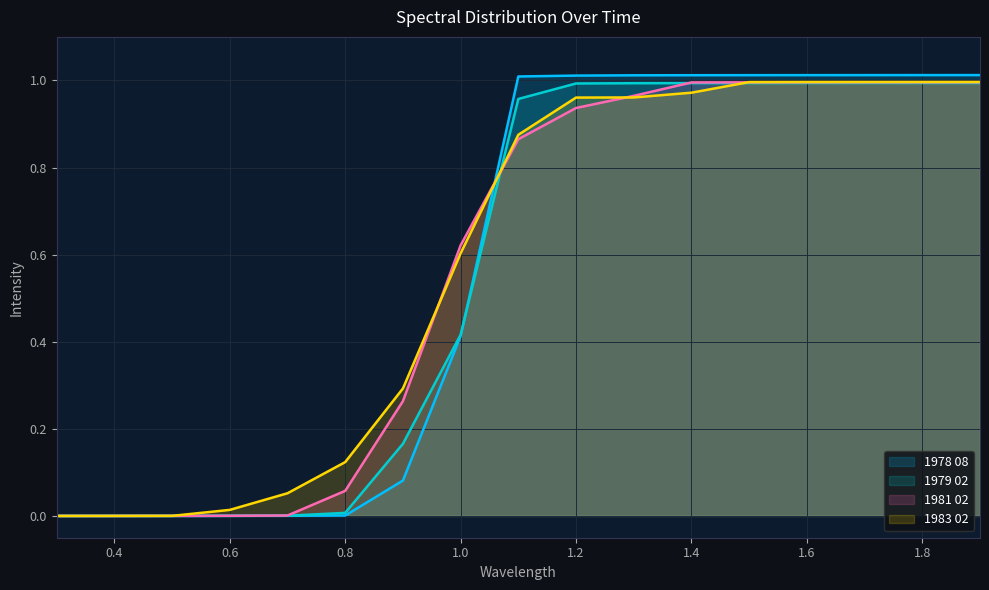

Reading right to left, transcribe all the data shown in this chart.

1978 08: 1.0	1.0	1.0	1.0	1.0	1.0	1.0	1.0	1.0	0.4	0.1	0.0	0.0	0.0	0.0	0.0	0.0
1979 02: 1.0	1.0	1.0	1.0	1.0	1.0	1.0	1.0	1.0	0.4	0.2	0.0	0.0	0.0	0.0	0.0	0.0
1981 02: 1.0	1.0	1.0	1.0	1.0	1.0	1.0	0.9	0.9	0.6	0.3	0.1	0.0	0.0	0.0	0.0	0.0
1983 02: 1.0	1.0	1.0	1.0	1.0	1.0	1.0	1.0	0.9	0.6	0.3	0.1	0.1	0.0	0.0	0.0	0.0